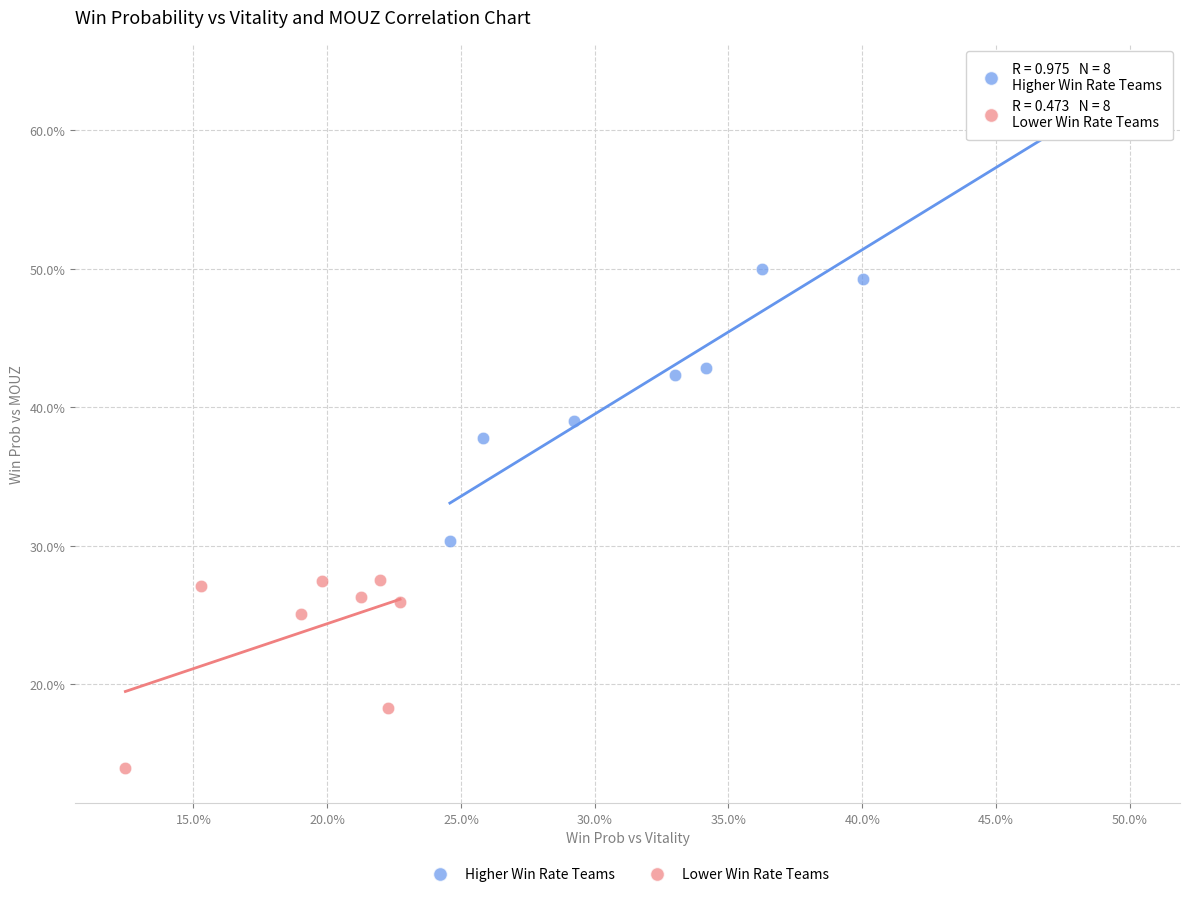

What are all the series names shown in the legend?

Higher Win Rate Teams, Lower Win Rate Teams